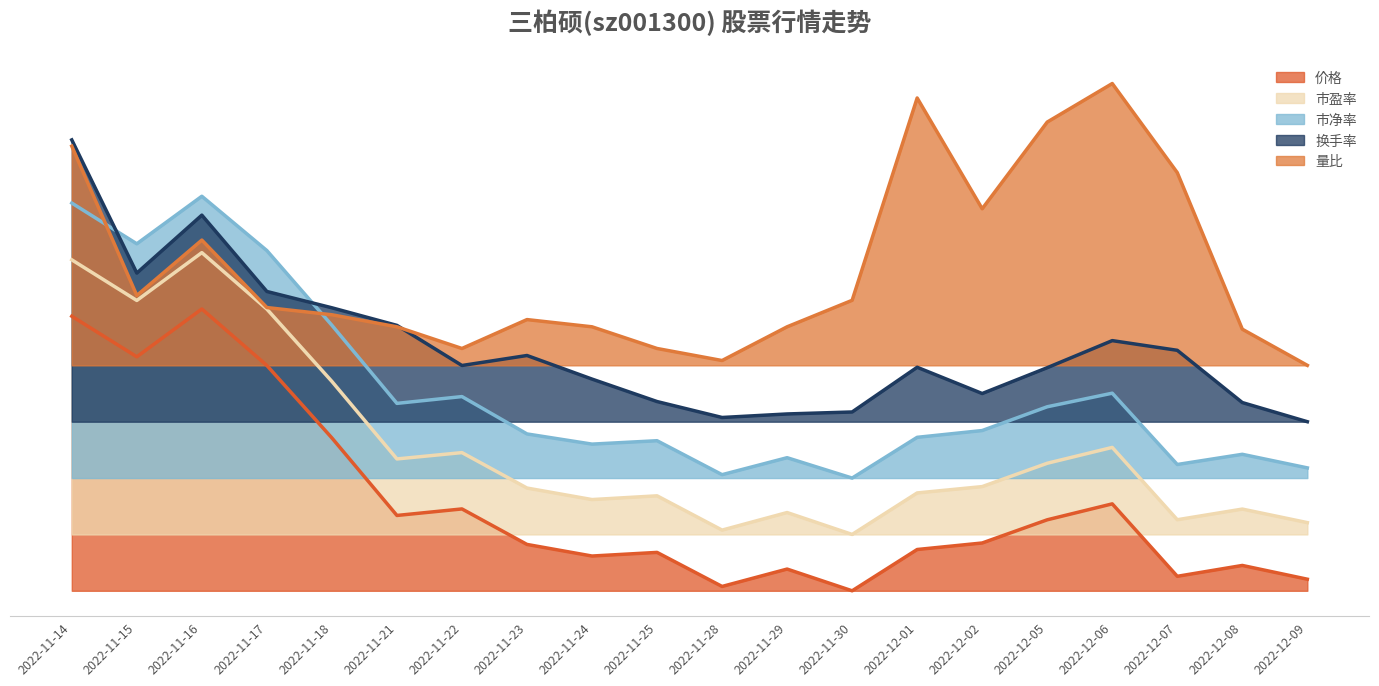

What is the label of the 19th point from the left?

2022-12-08